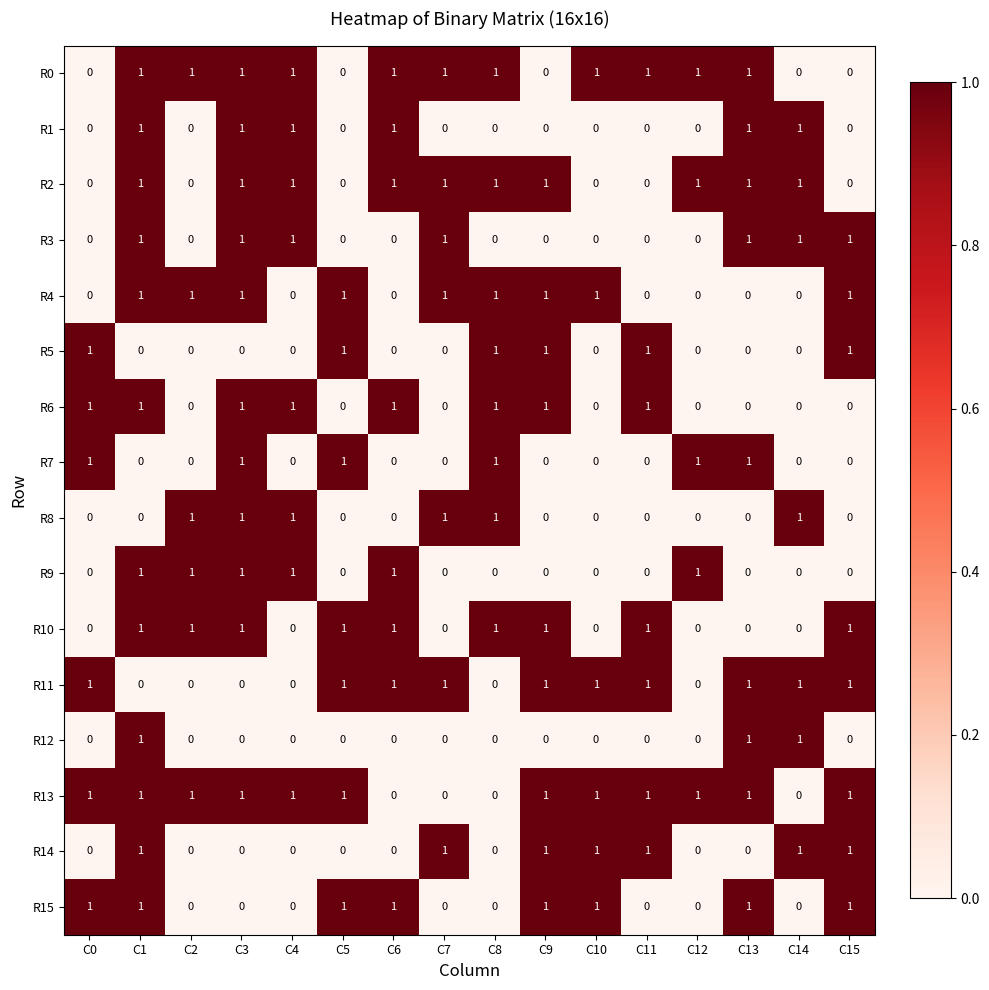

How many data points in R12 are above 0?

3